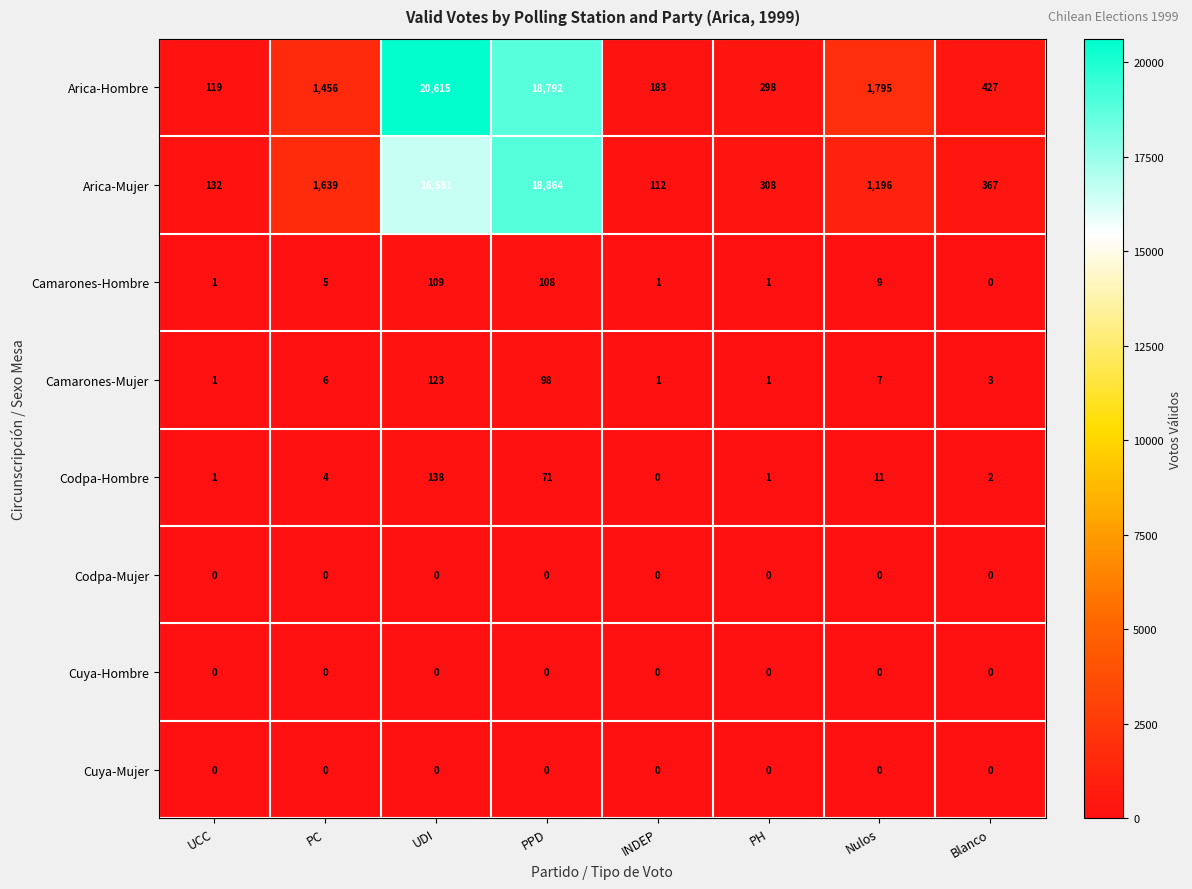

At which label is Camarones-Hombre closest to 54?

Nulos